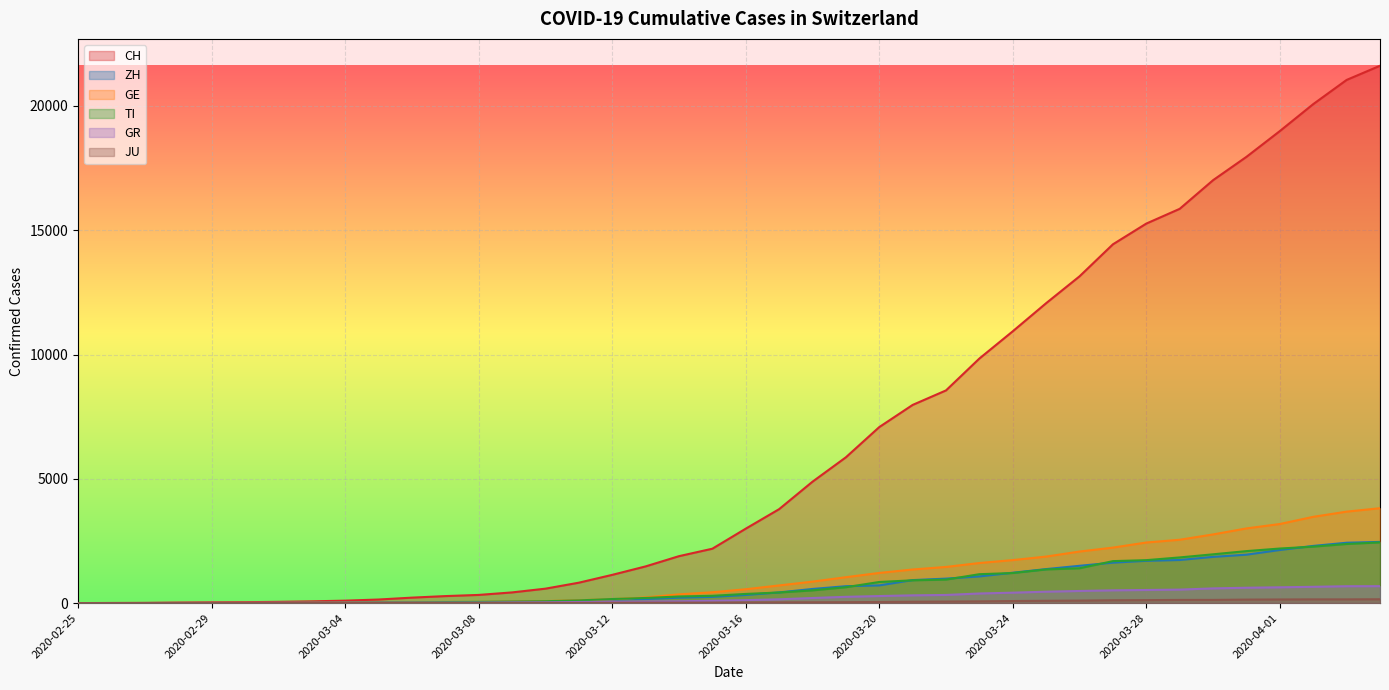

What is the difference between the second highest and minimum values in the JU series?

149